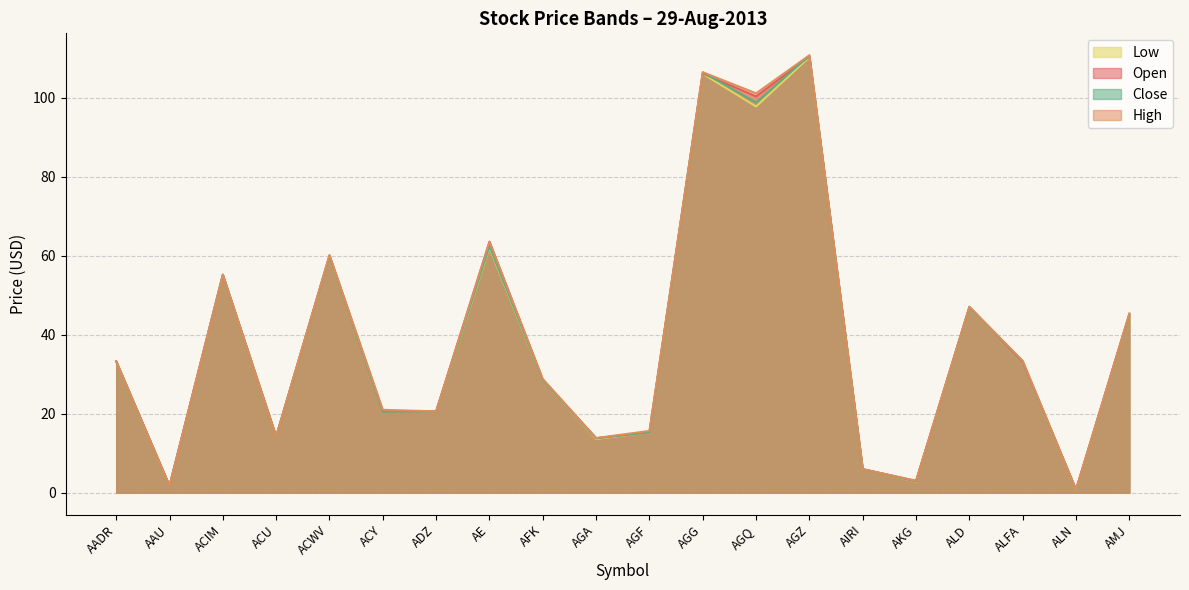

List the series in order of their overall mean, highest first.

High, Open, Close, Low